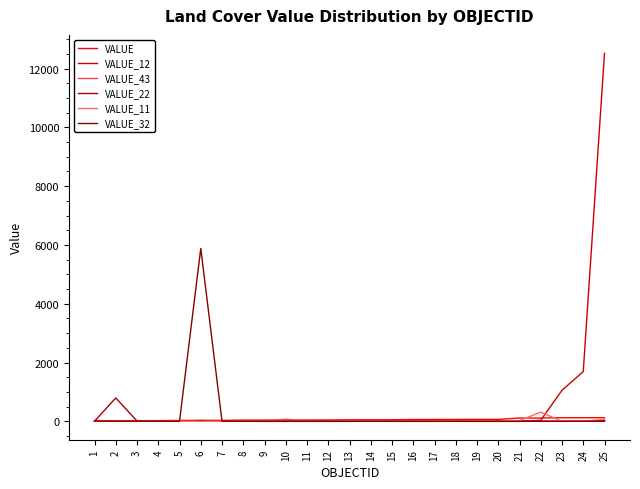

How many lines are shown in the chart?

6